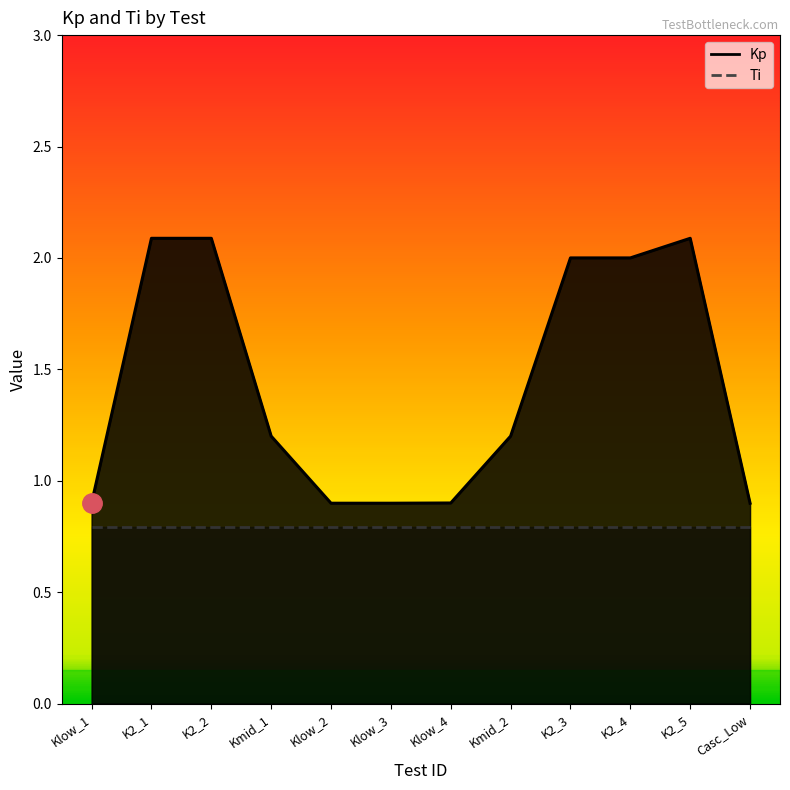

How many data points does each series have?

12